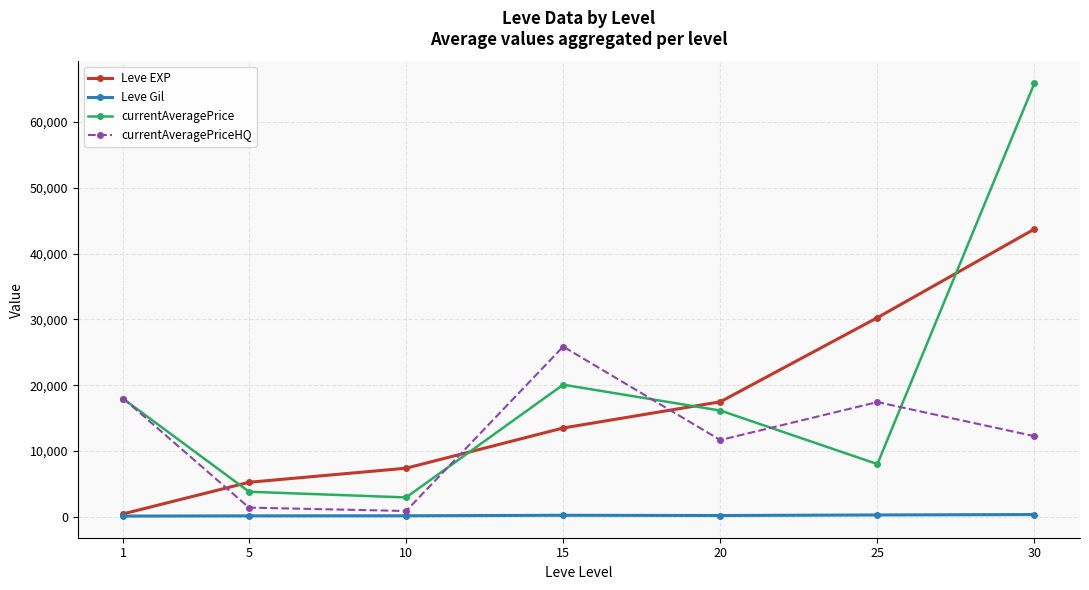

What is the minimum value shown in the chart?

128.0